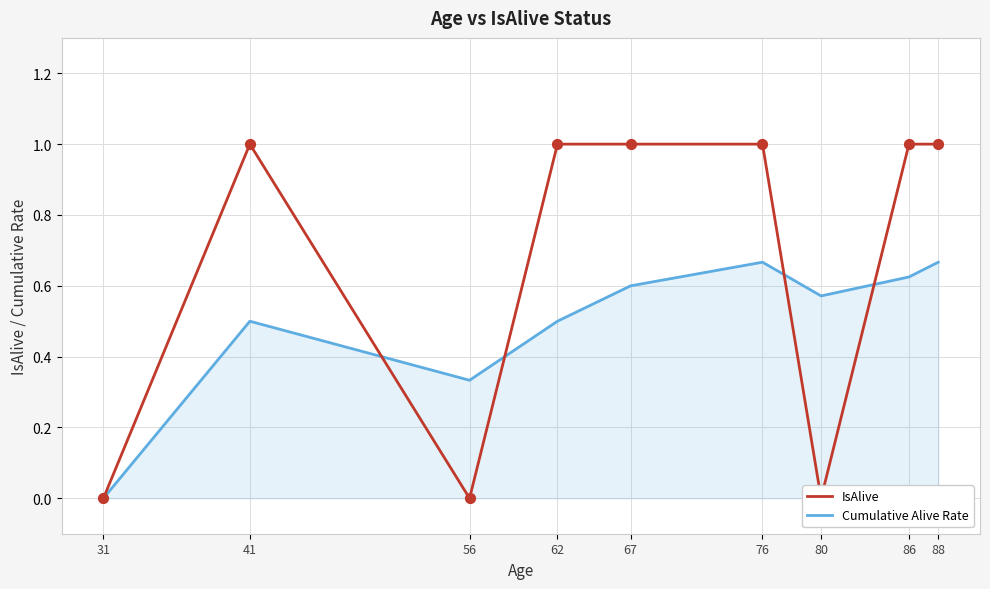

Which series has the largest total across all categories?

IsAlive